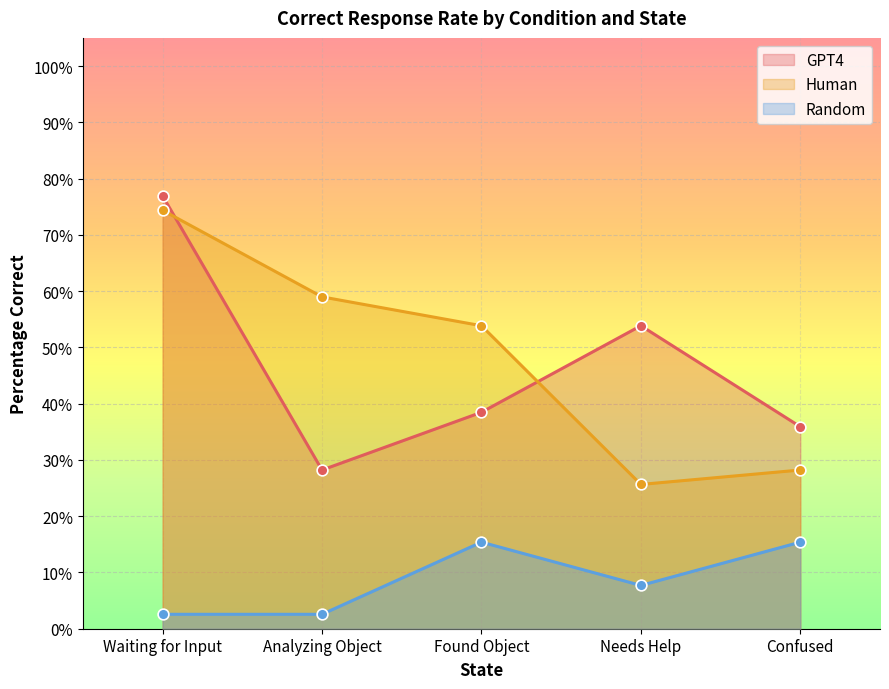

Which series contains the highest Y value?

GPT4